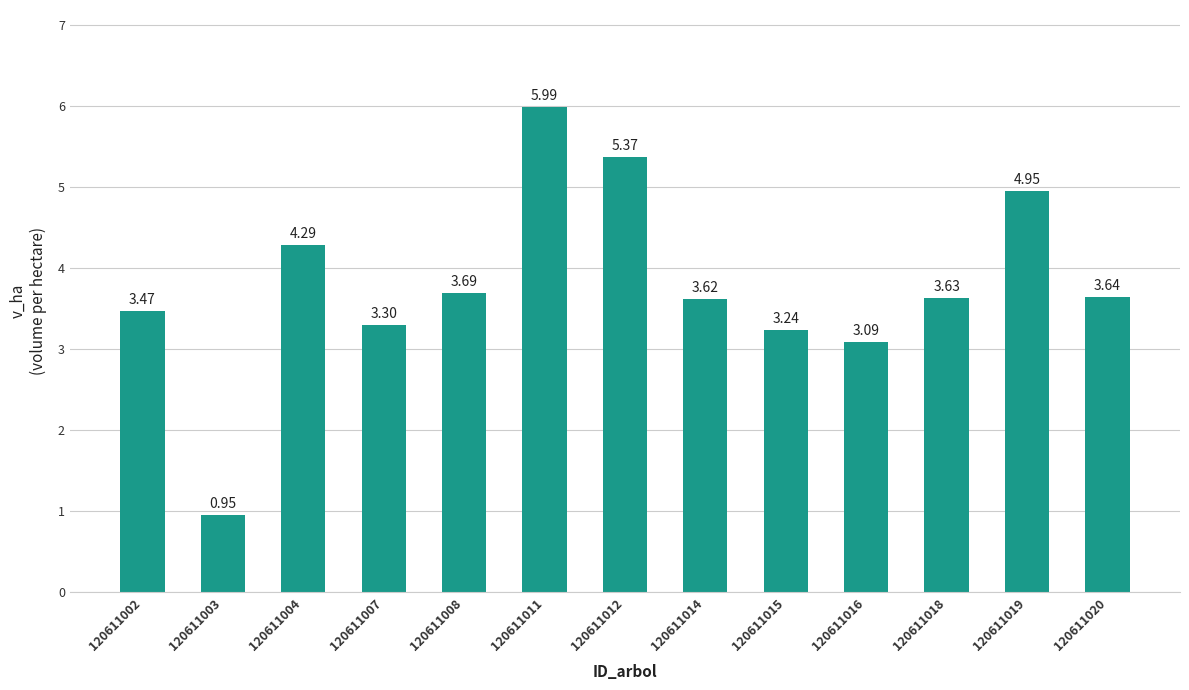

Does the chart contain stacked bars?

No